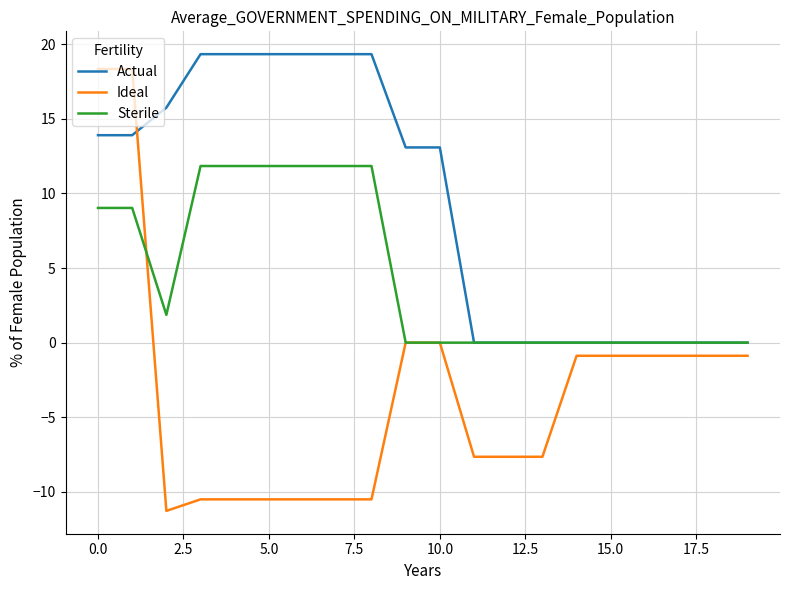

Which series has the largest total across all categories?

Actual